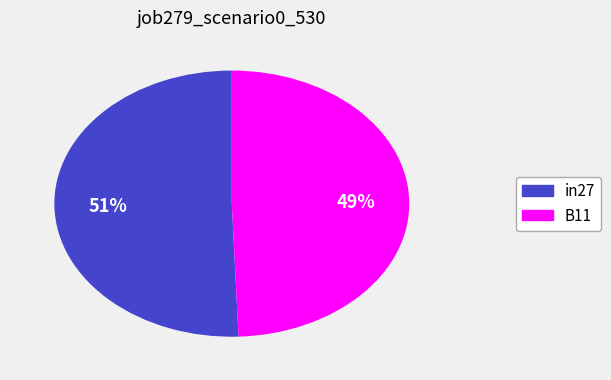

Which category accounts for the majority?

in27